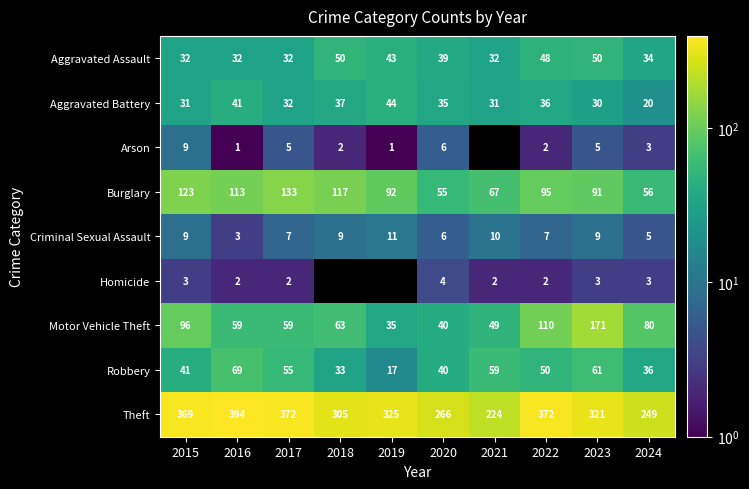

What is the difference between the maximum and minimum values in the Burglary series?

78